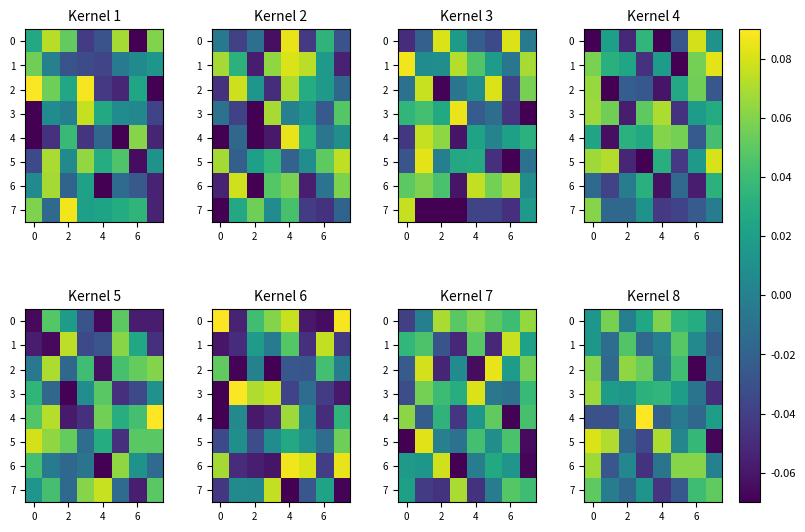

At how many categories does at least one series exceed 0?

8